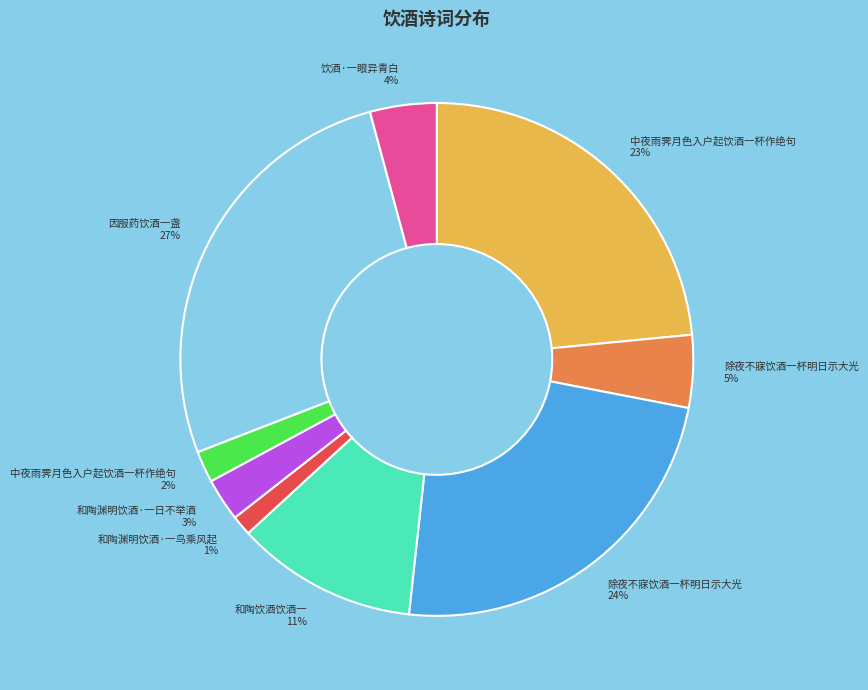

Is there any slice that represents more than half of the pie?

No